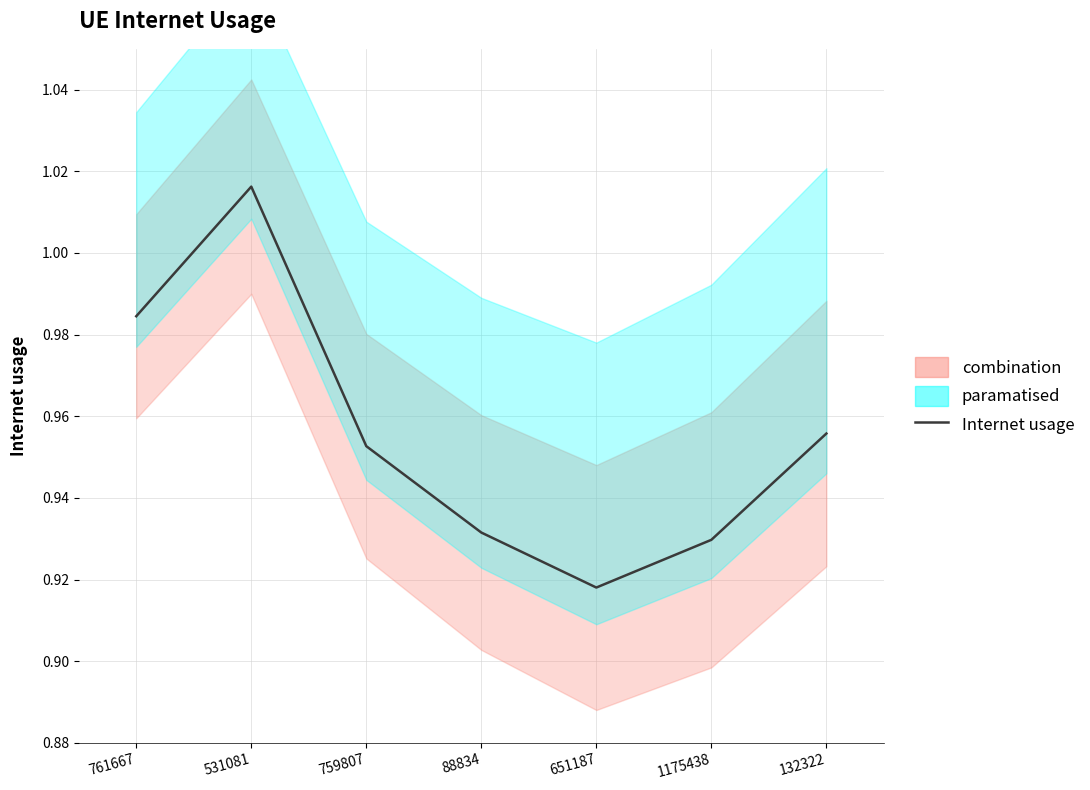

True or false: the data shows 1.0 at 759807.

True